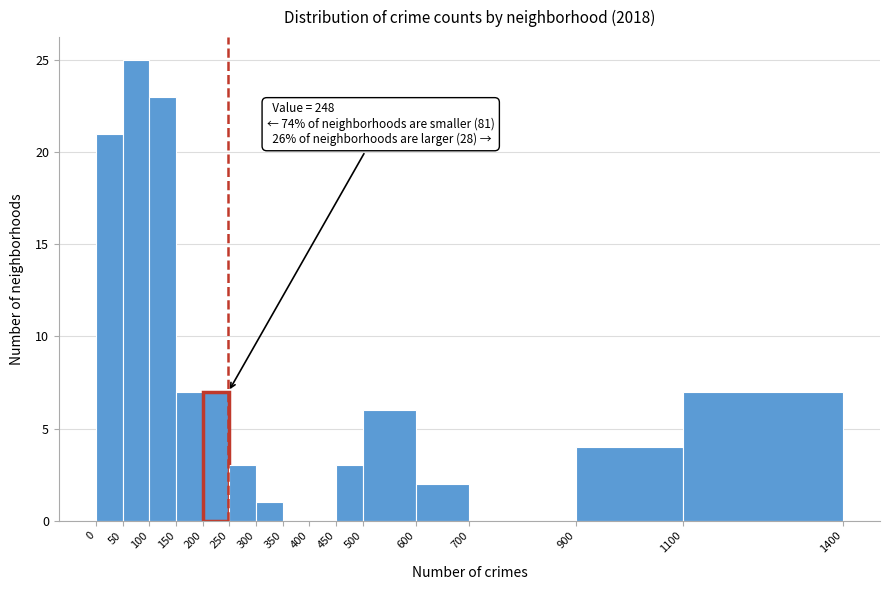

Over which range of the x-axis is the bar tallest?

50 to 100